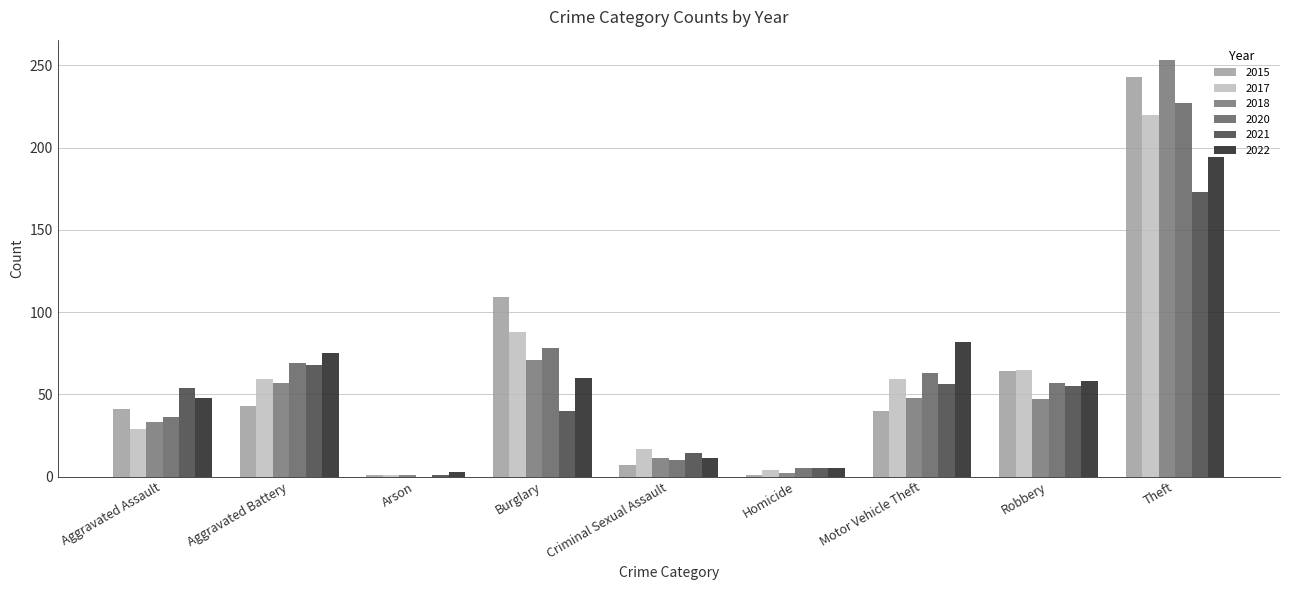

What is the difference between the maximum and second lowest values in the 2022 series?

189